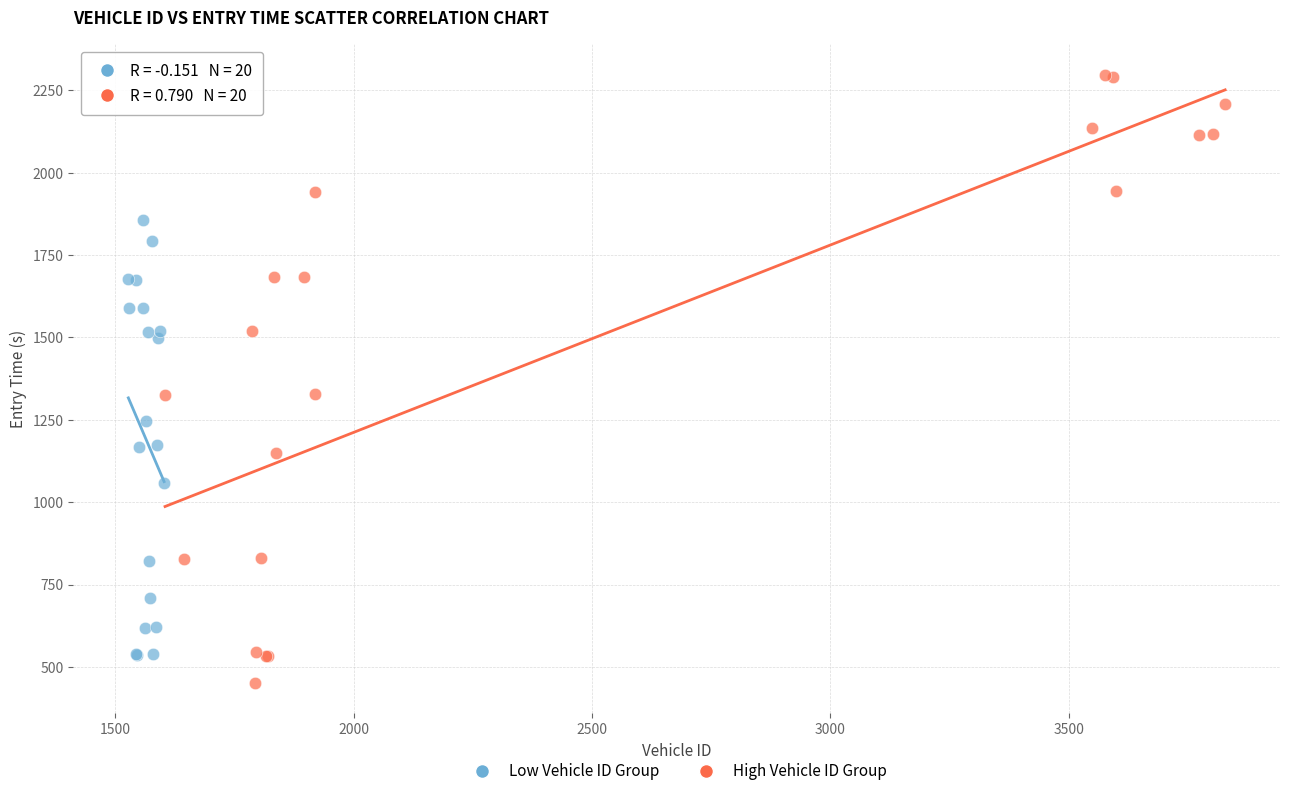

Which series has the largest Y range (max minus min)?

High Vehicle ID Group